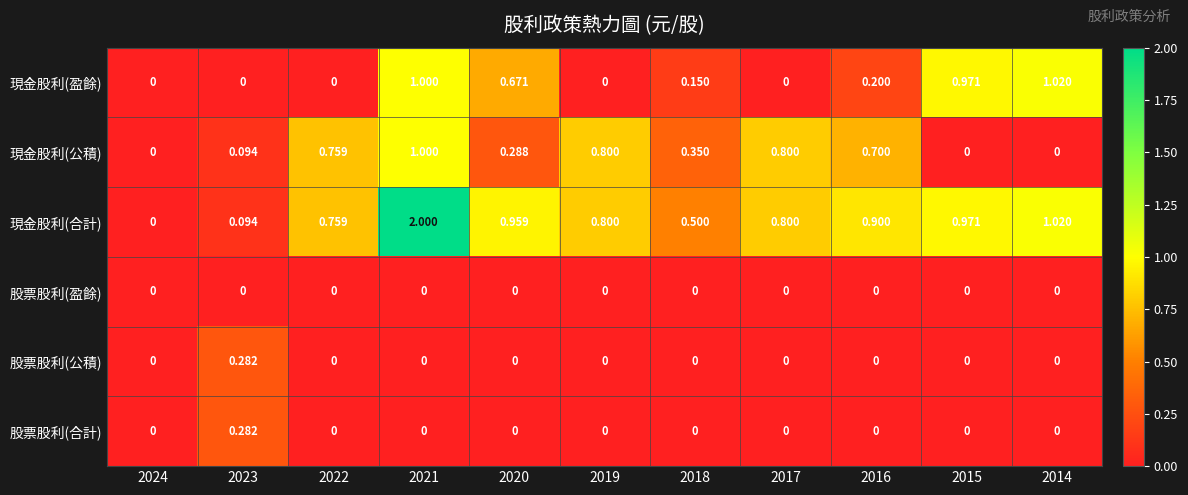

Which series has the widest spread of values?

現金股利(合計)